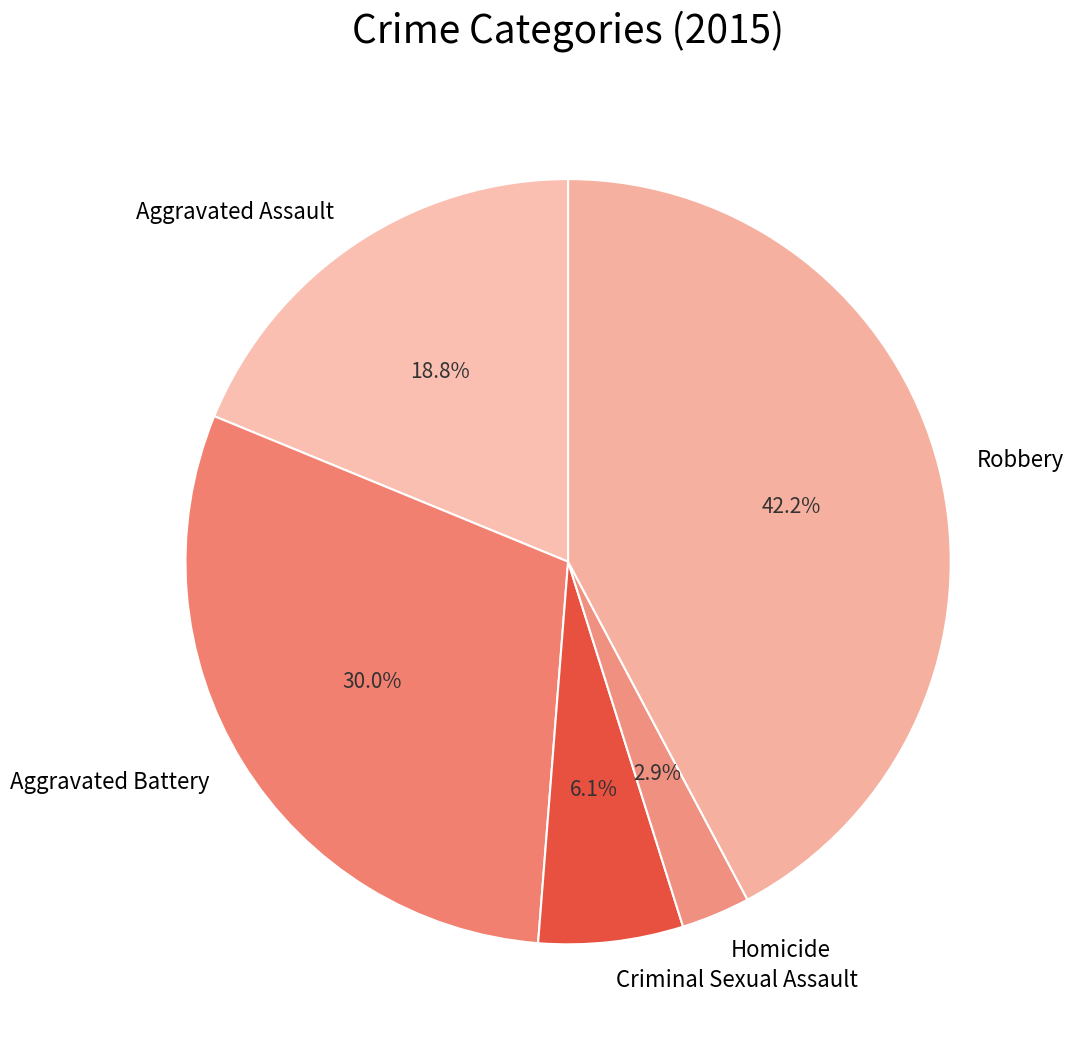

What percentage is the Robbery slice, to the nearest percent?

42%